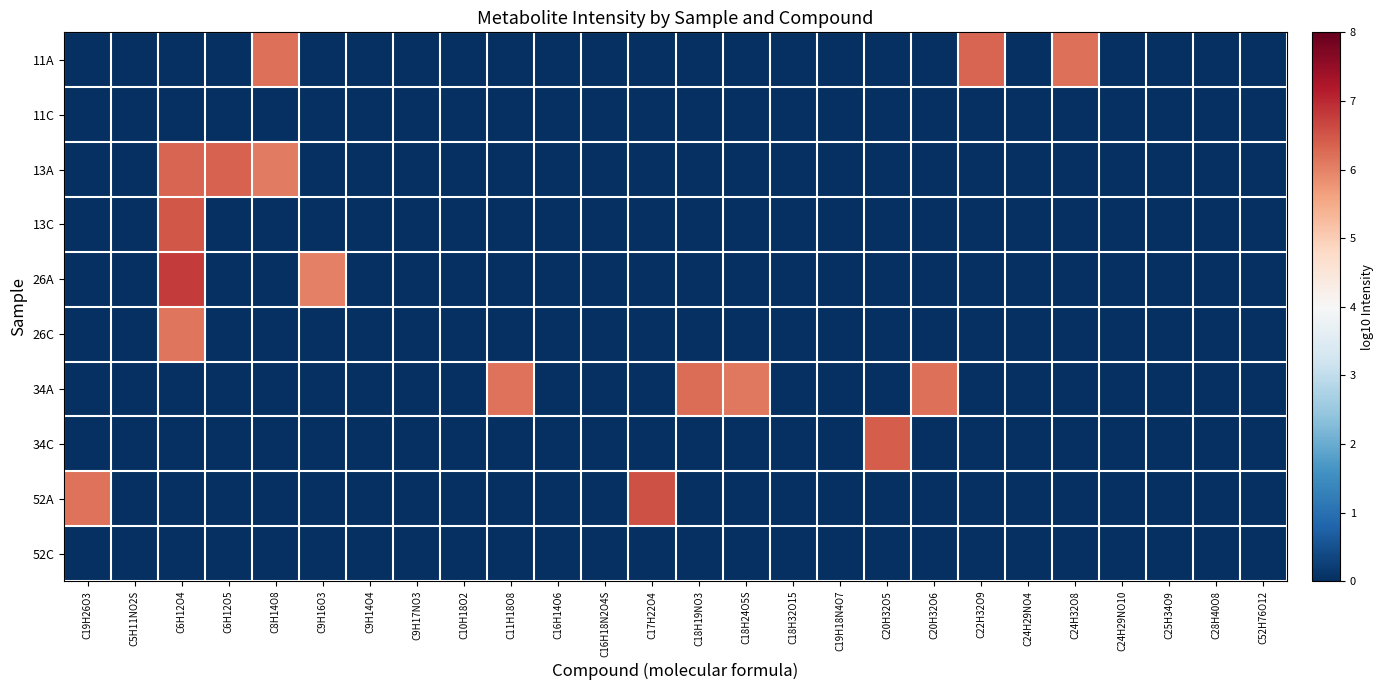

List the series in order of their peak value, lowest first.

11C, 52C, 26C, 34A, 11A, 13A, 34C, 13C, 52A, 26A